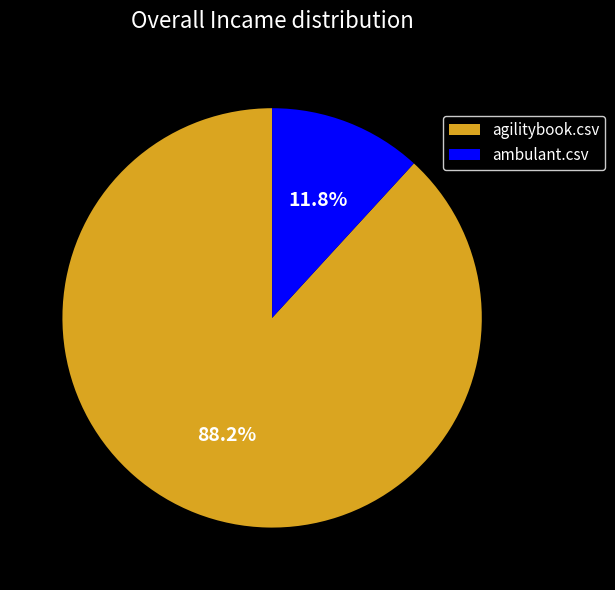

How many segments does this pie chart have?

2